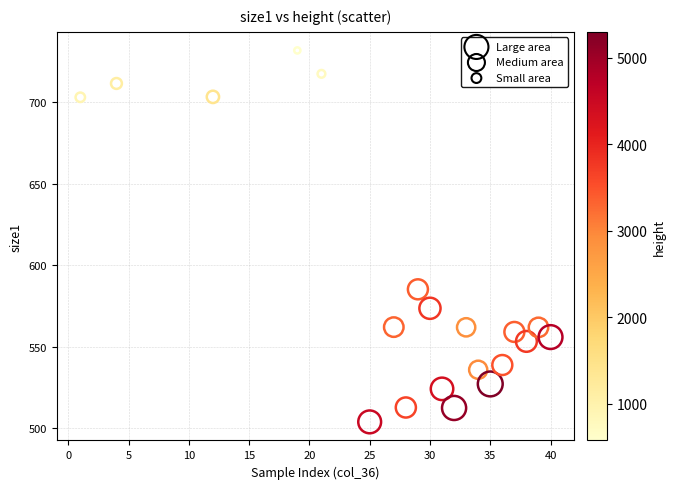

What is the range of X values (max minus min)?

39.0